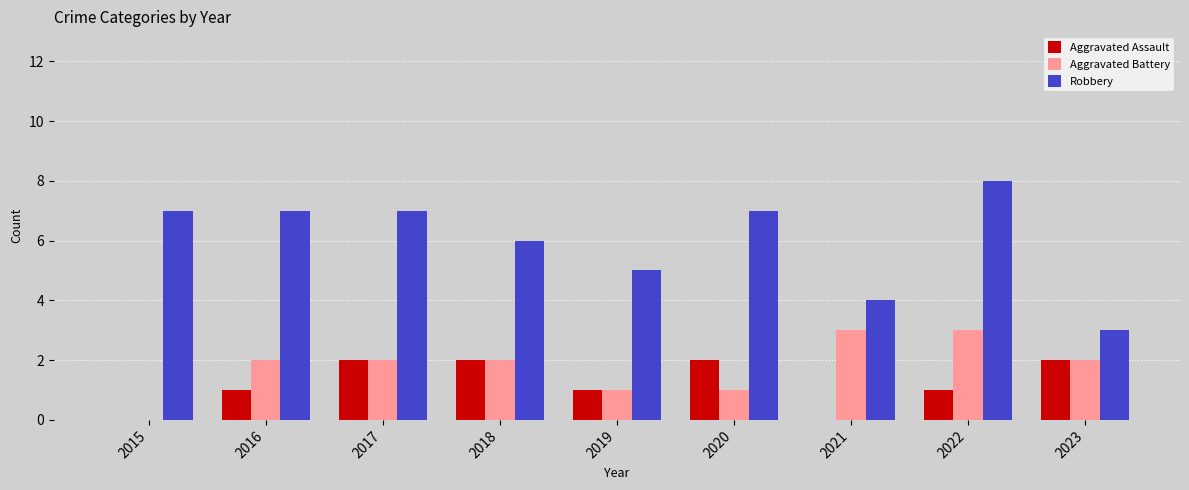

Which category has the highest value across all series?

2022